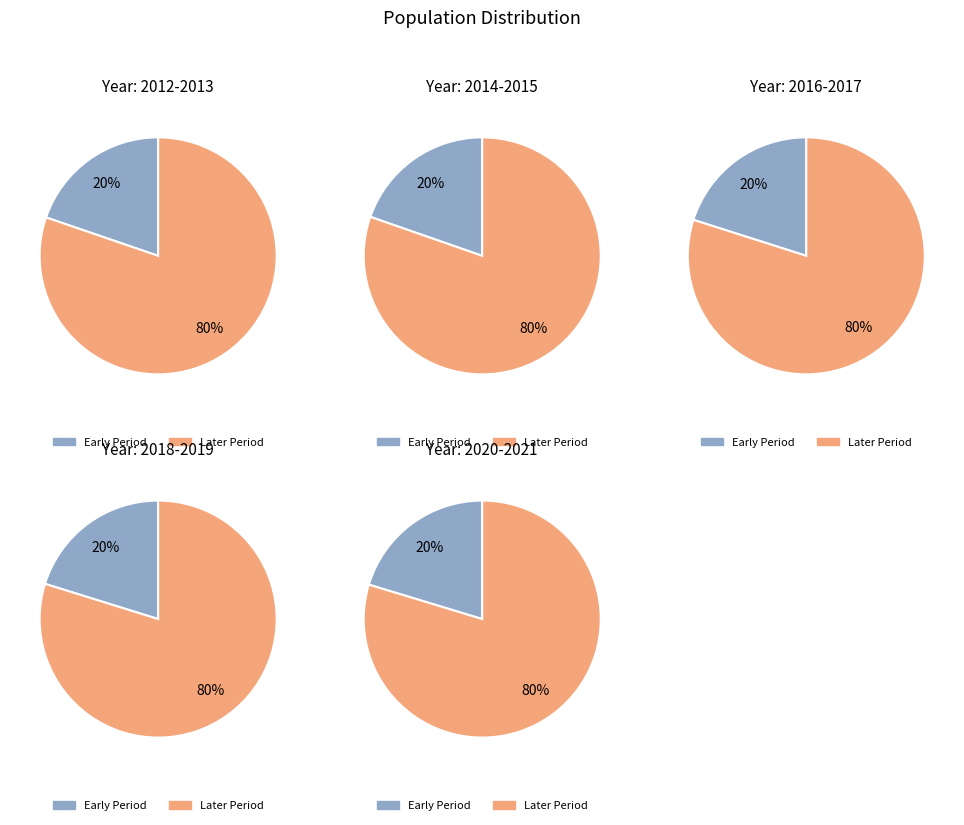

How many segments does this pie chart have?

10